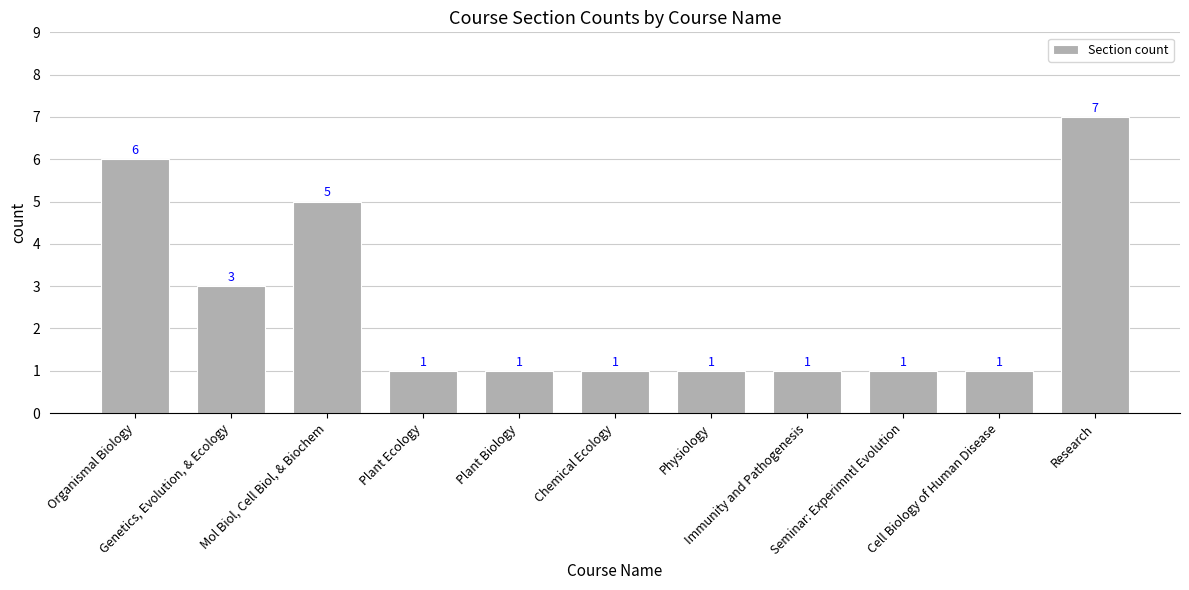

The chart shows a value of 0 at Plant Ecology. True or false?

False